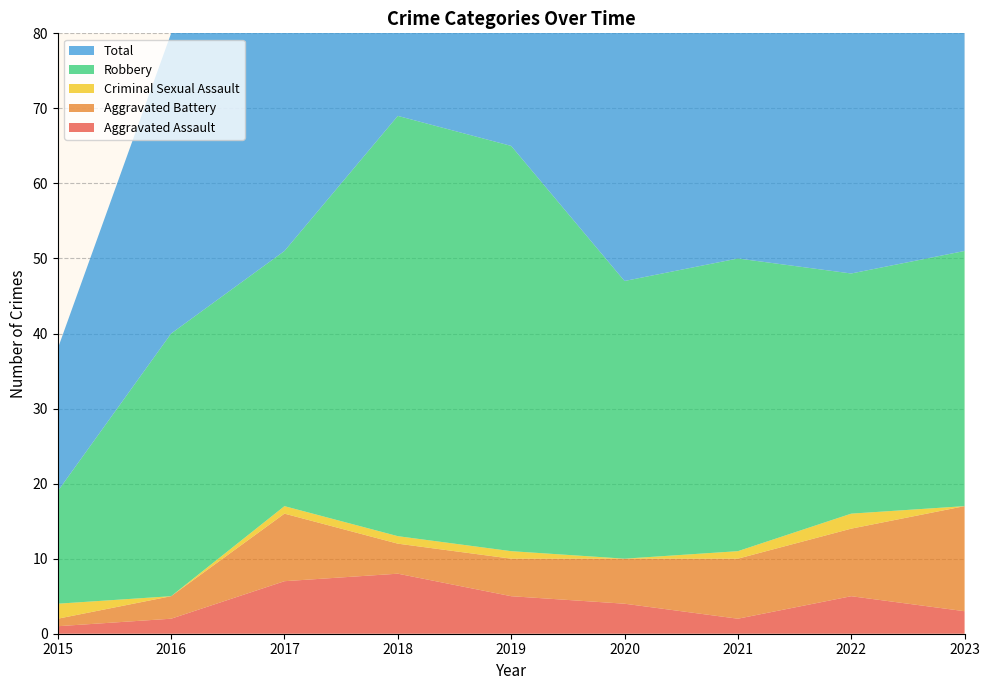

Reading left to right, list all the values displayed in this chart.

Aggravated Assault: 1	2	7	8	5	4	2	5	3
Aggravated Battery: 1	3	9	4	5	6	8	9	14
Criminal Sexual Assault: 2	0	1	1	1	0	1	2	0
Robbery: 15	35	34	56	54	37	39	32	34
Total: 19	40	51	69	65	47	50	49	51